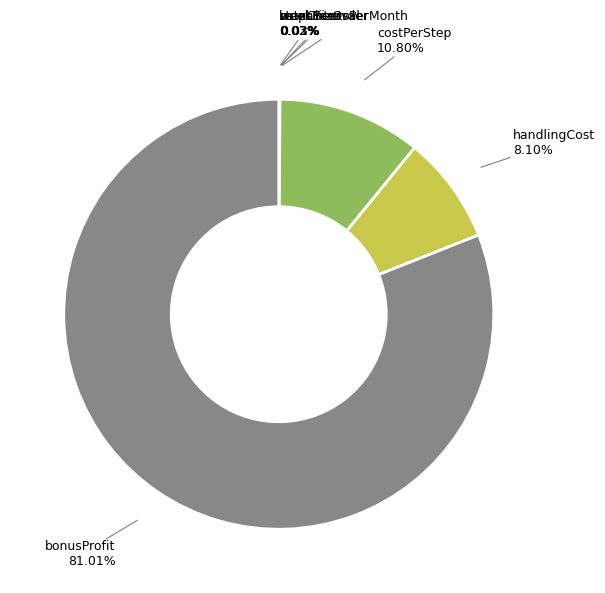

What is the largest slice in the pie chart?

bonusProfit